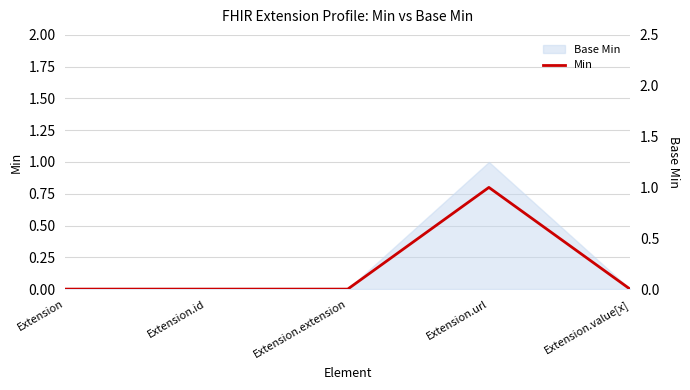

Which label corresponds to the smallest value in the chart?

Extension